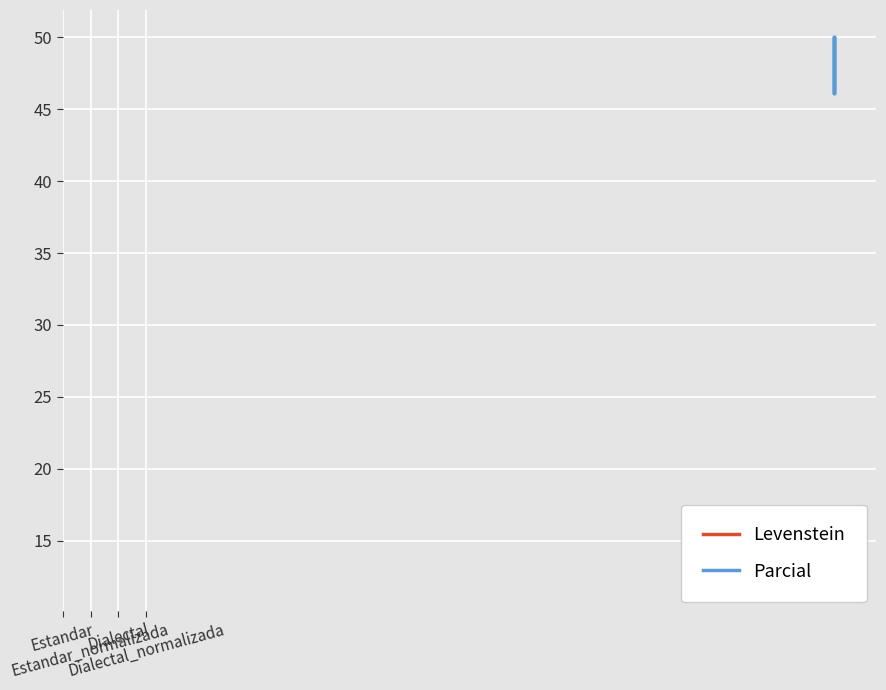

Is it true that Levenstein equals 12.0 at Estandar?

True